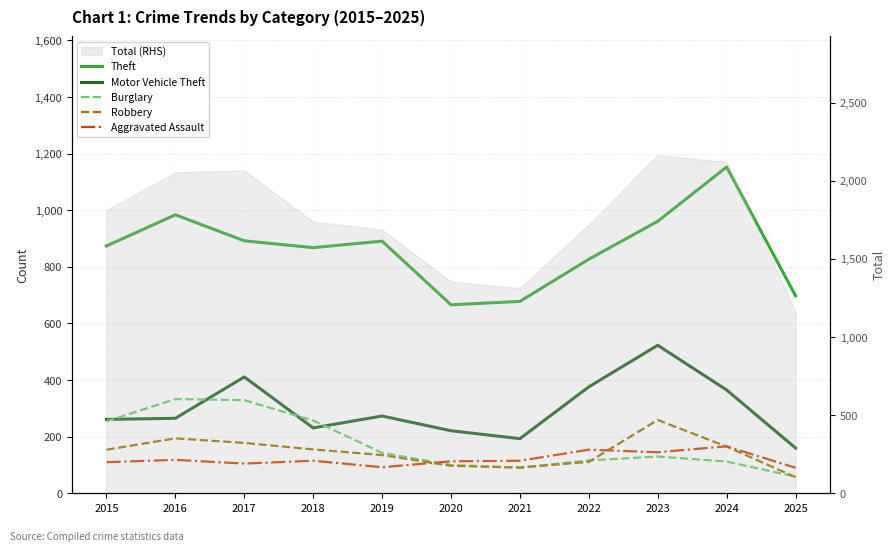

What is the difference between the Burglary values at 2017 and 2024?

217